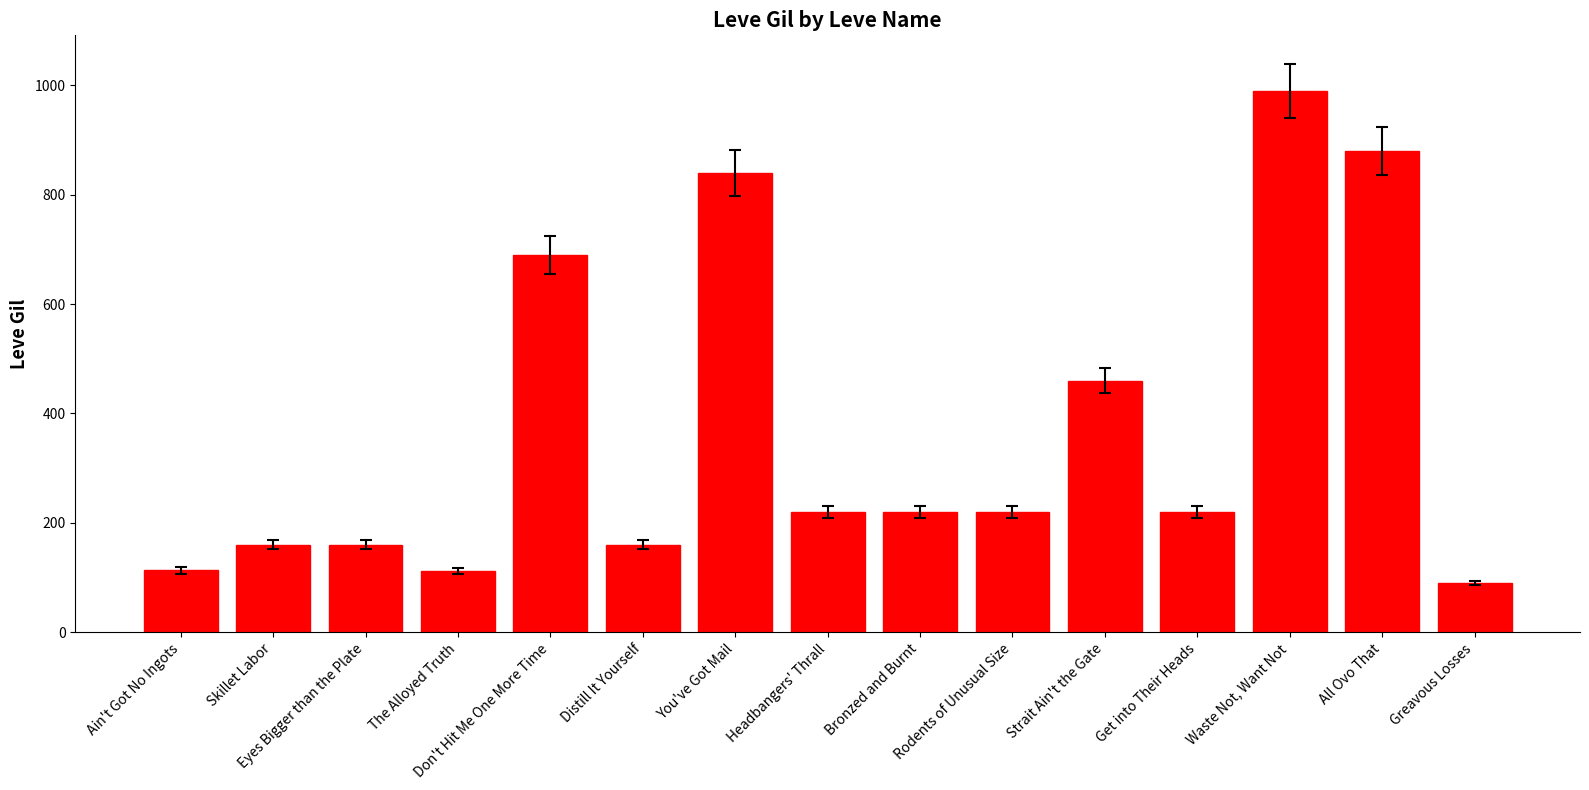

At which category does the chart reach its peak across all series?

Waste Not, Want Not